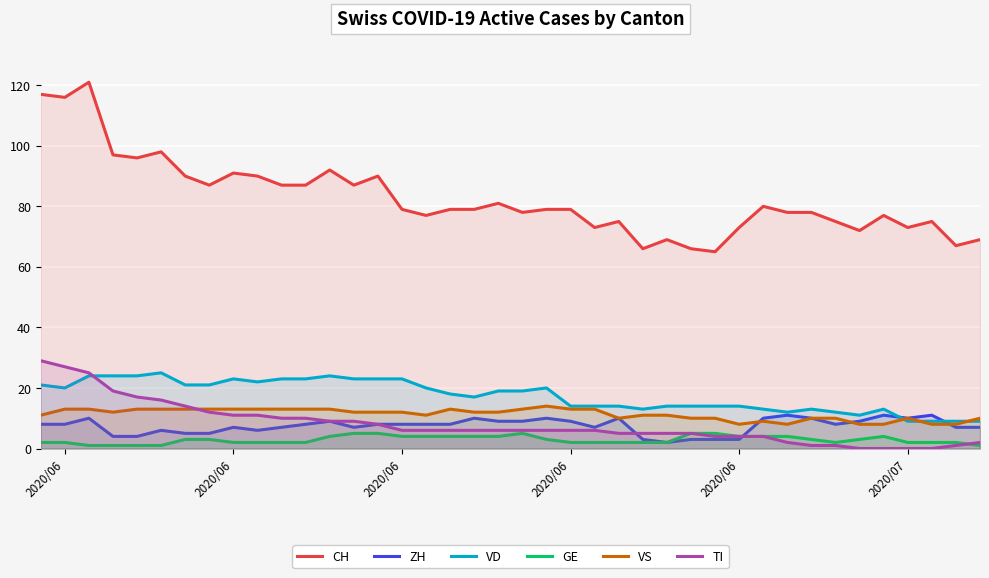

How many values in the VS series exceed 12?

16